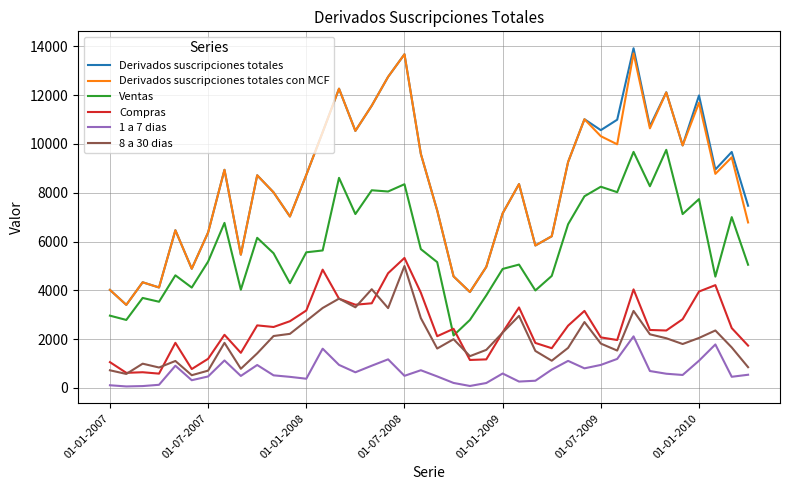

Is this an area chart (filled region under the line)?

No